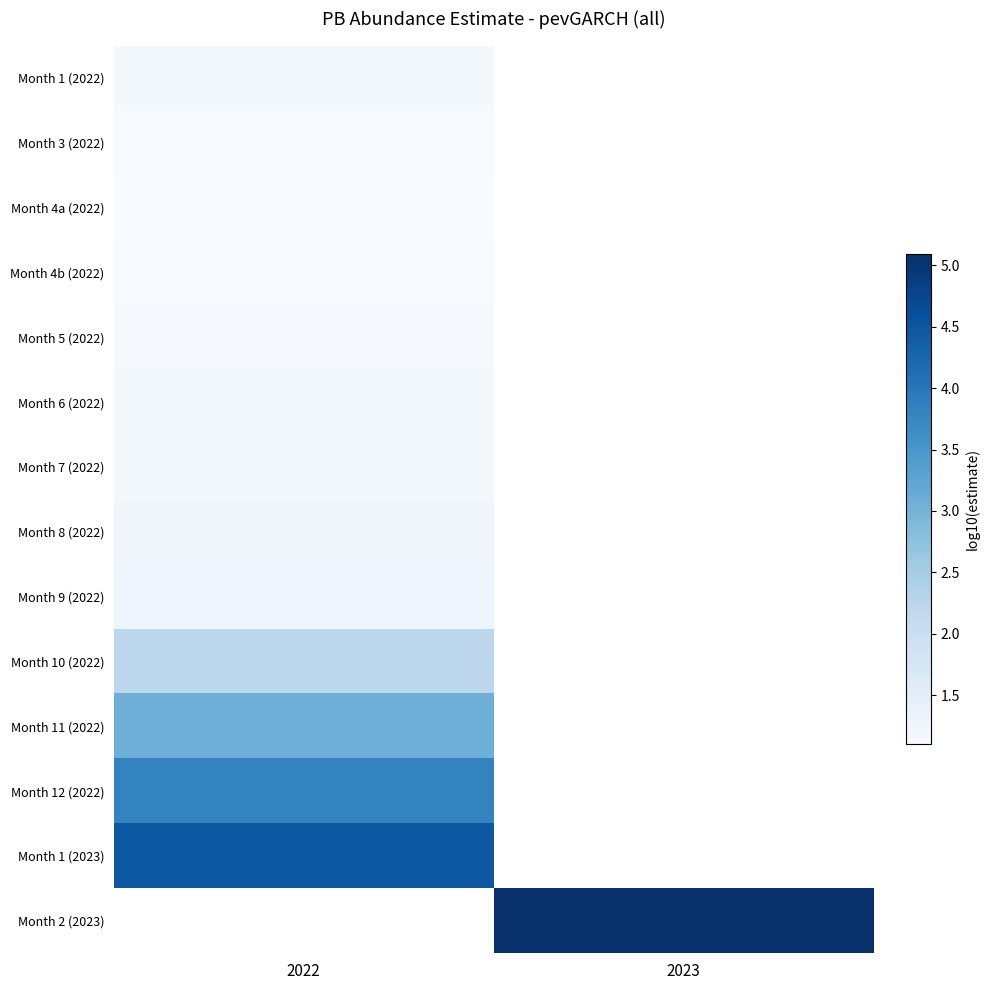

Which category has the highest value in the Month 1 (2022) series?

2022